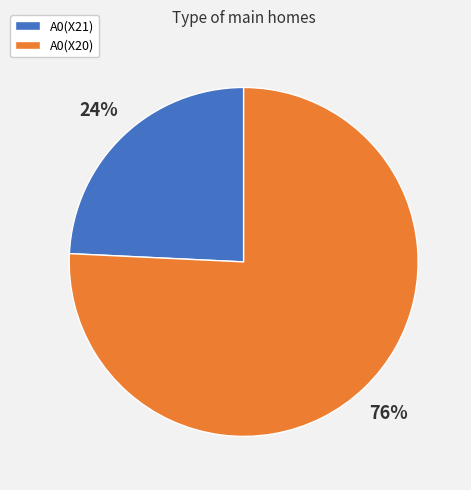

Rank the categories by value from lowest to highest.

A0(X21), A0(X20)